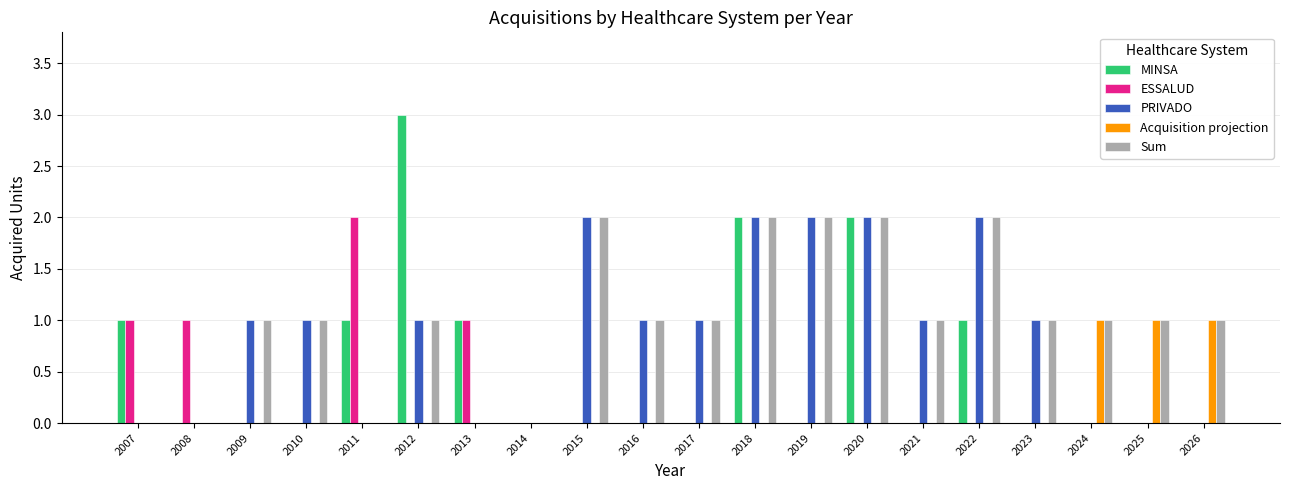

What is the sum of the PRIVADO values at 2010 and 2019?

3